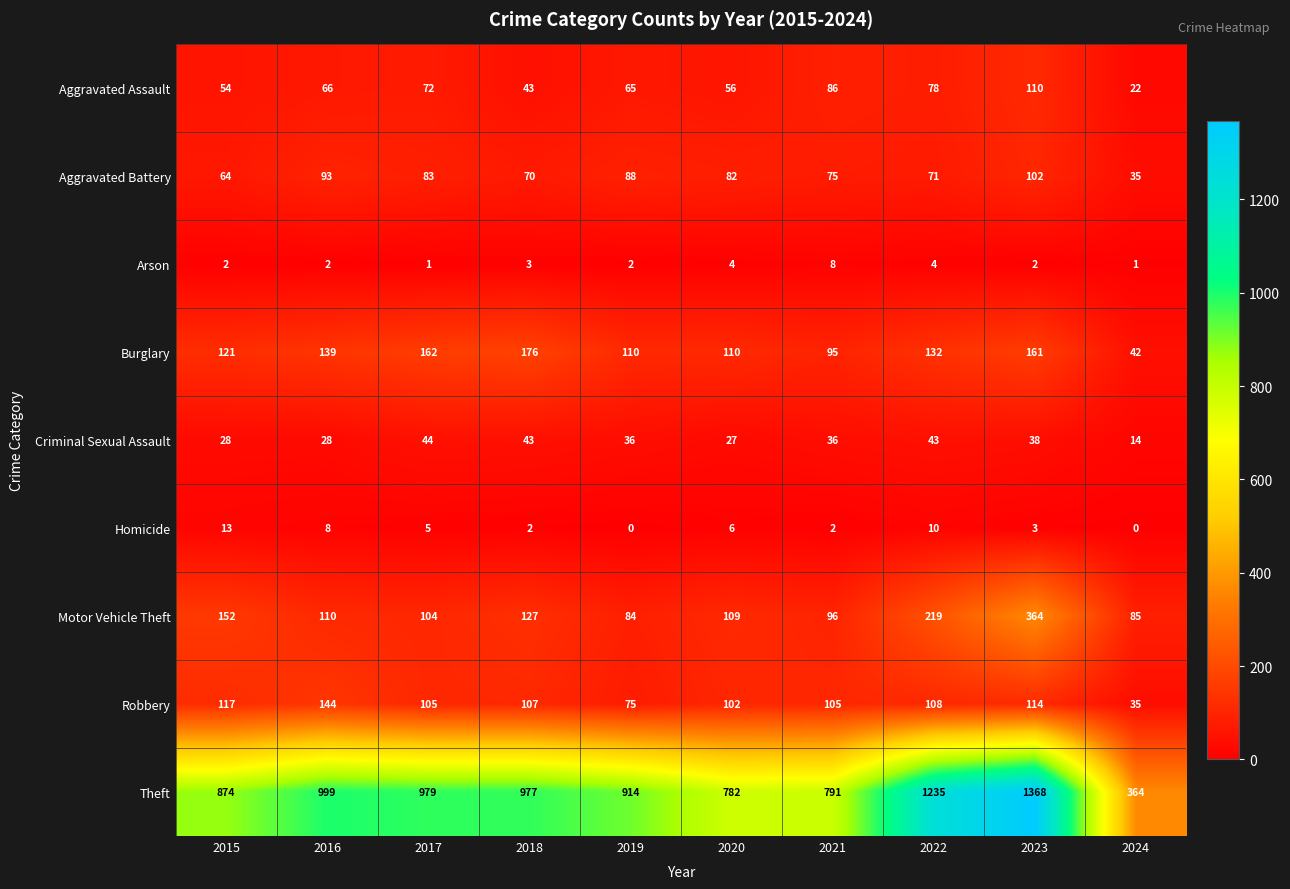

At which category does the chart reach its peak across all series?

2023